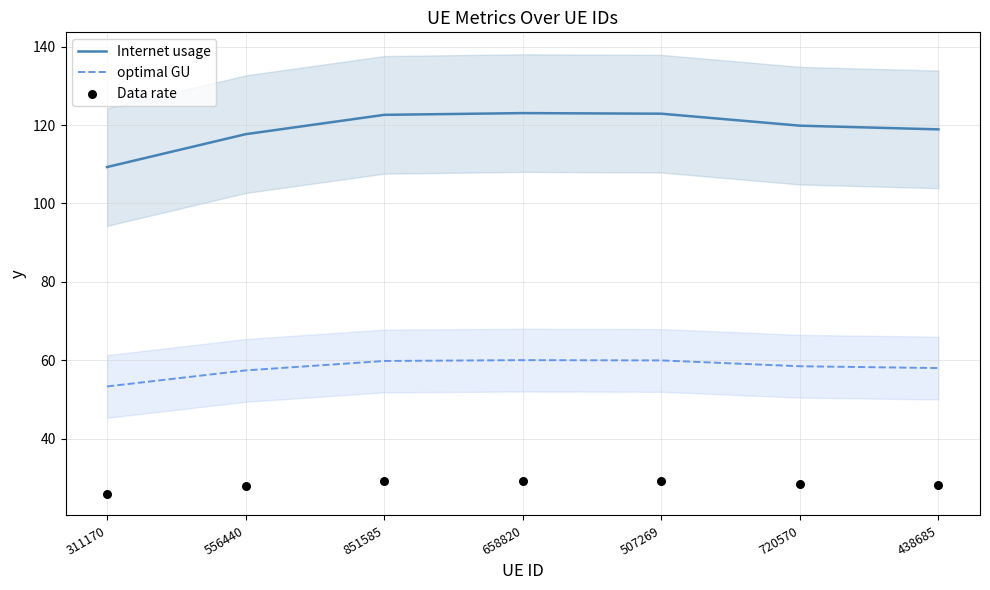

Which series reaches the maximum Y coordinate?

Internet usage